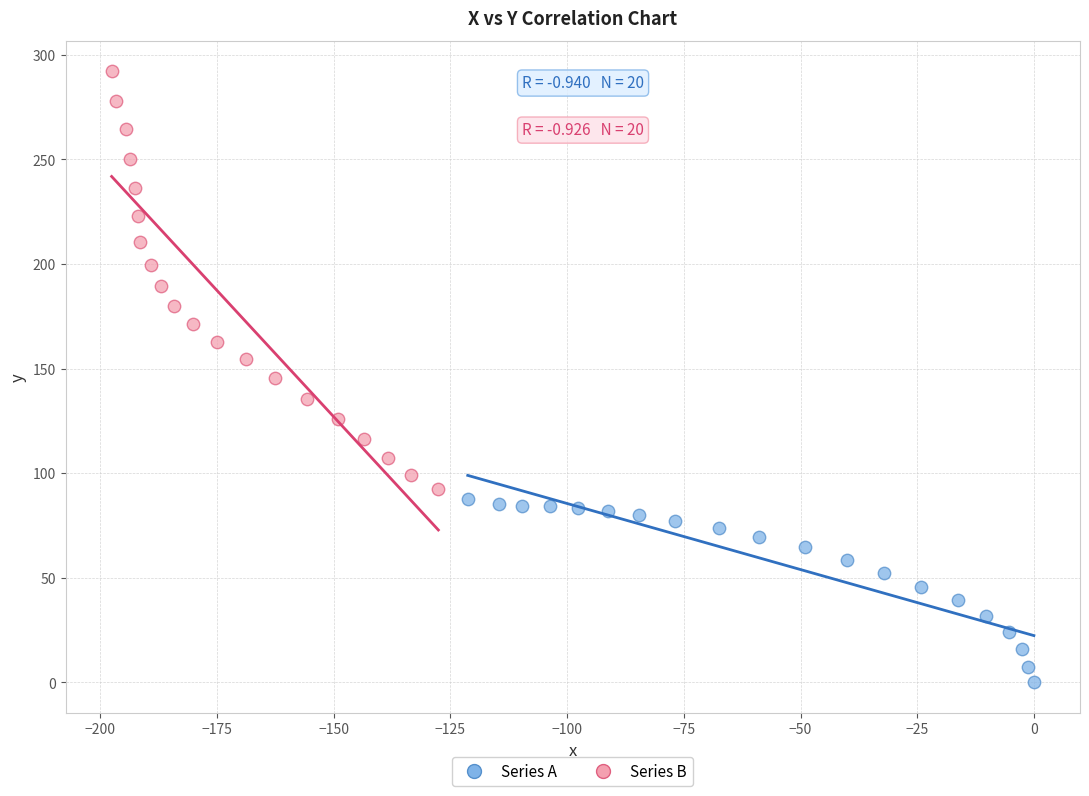

Which series reaches the minimum Y coordinate?

Series A